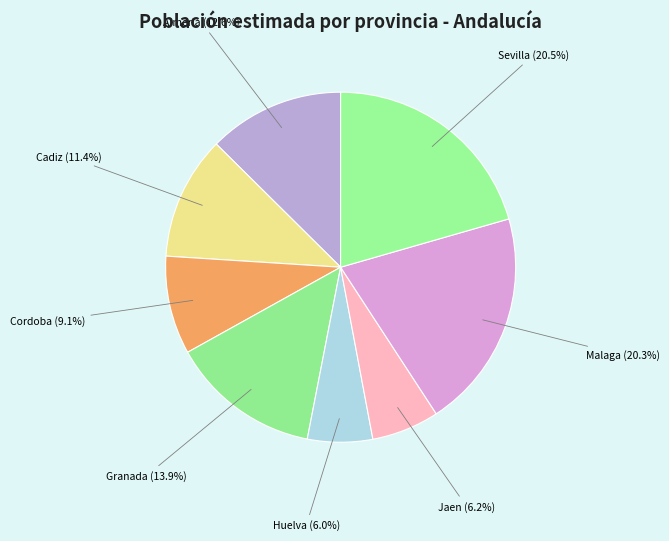

Is there a majority slice in this chart?

No